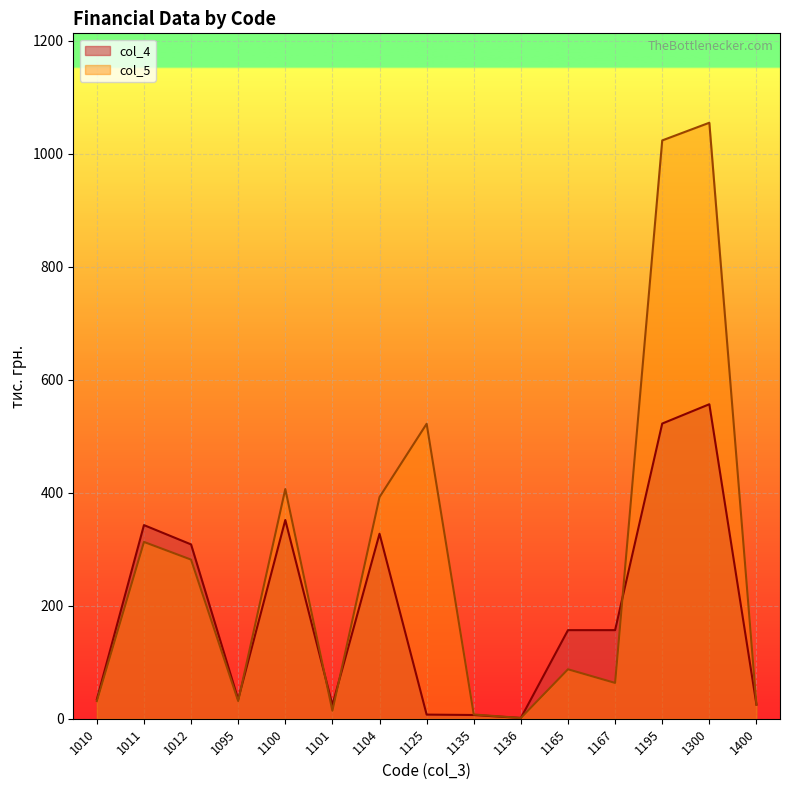

What is the sum of the col_5 values at 1095 and 1104?

423.6